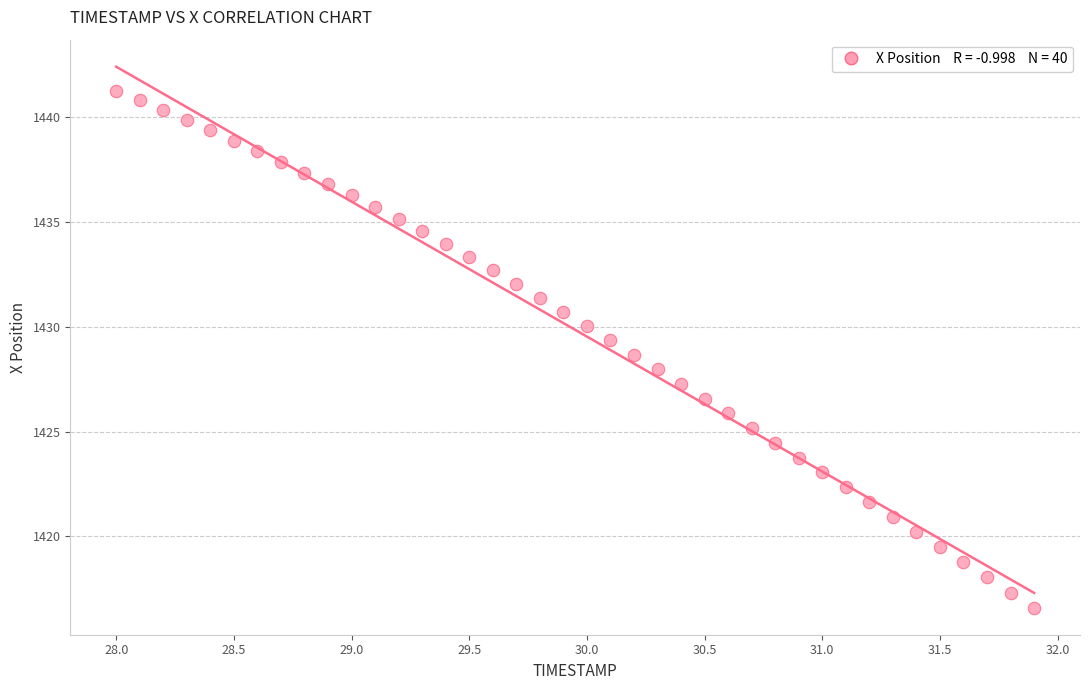

What is the range of X values (max minus min)?

3.9